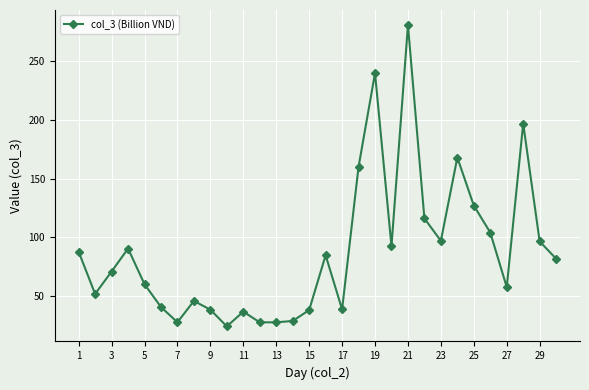

What is the average value?

87.8